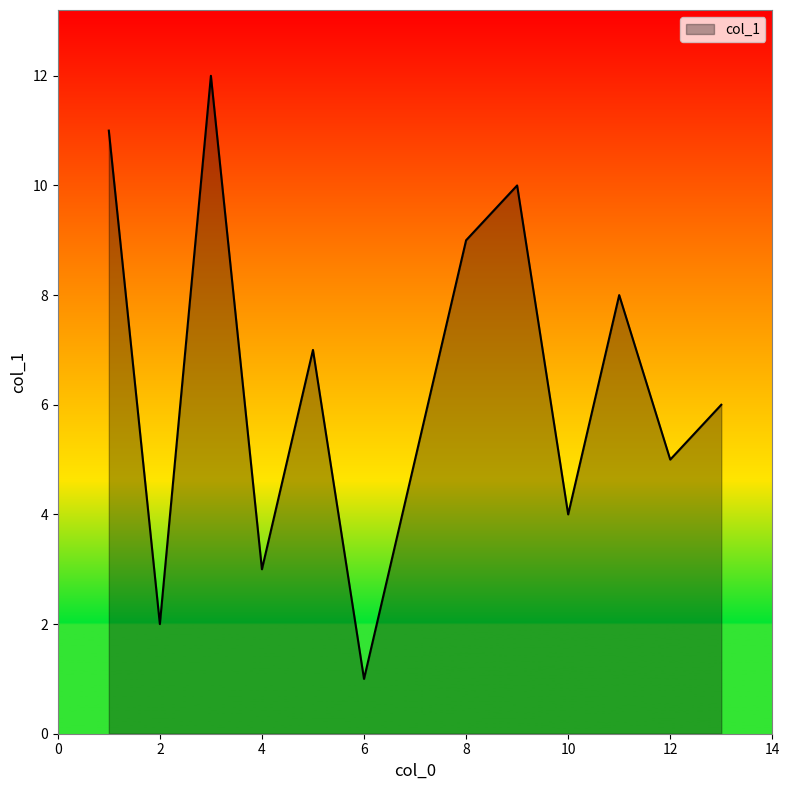

What is the greatest value displayed?

12